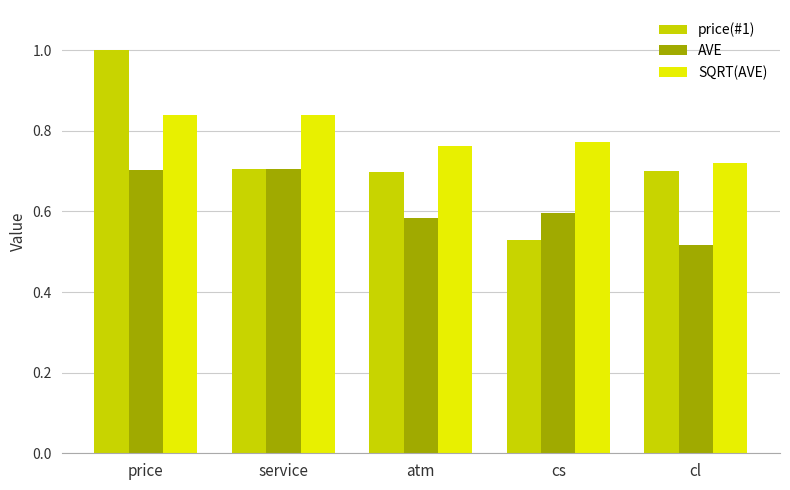

What position from the right is cl?

1